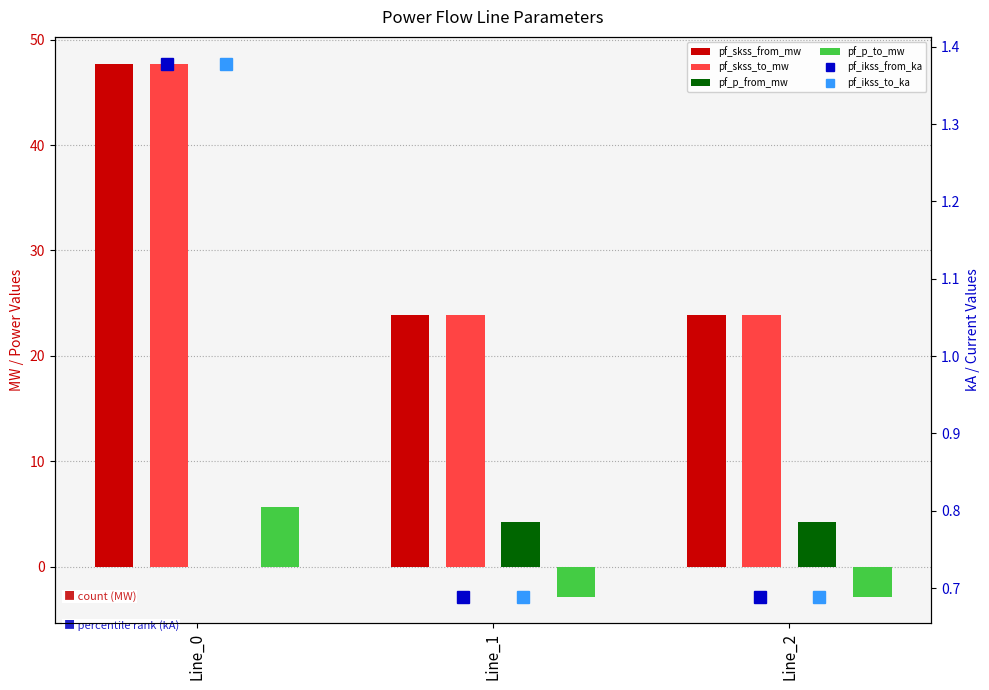

Is it true that pf_skss_to_mw equals 23.9 at Line_1?

True